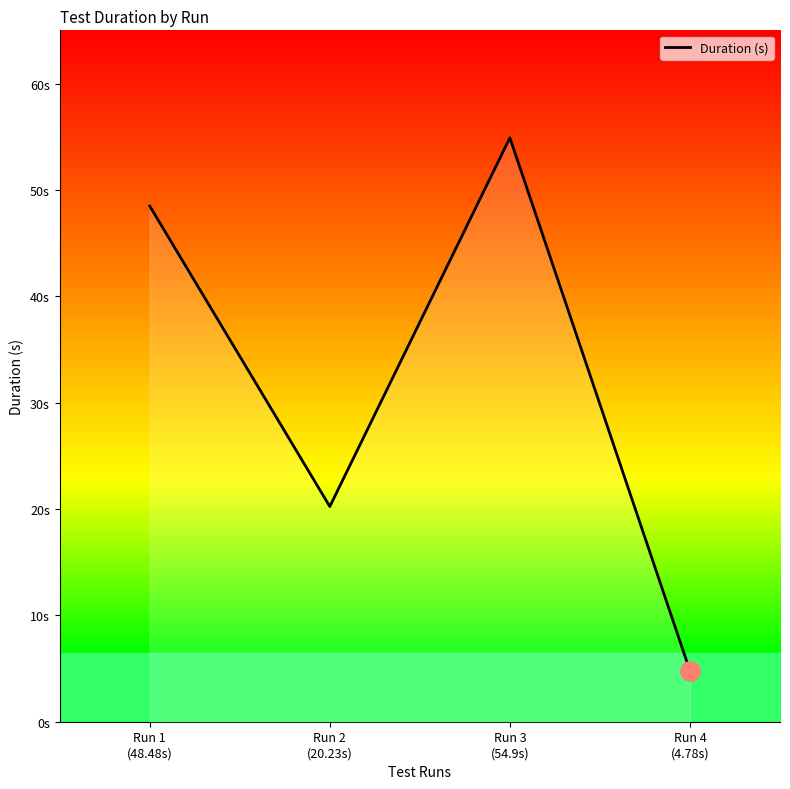

Reading left to right, extract all data points from this chart.

Run 1
(48.48s)=48.5	Run 2
(20.23s)=20.2	Run 3
(54.9s)=54.9	Run 4
(4.78s)=4.8